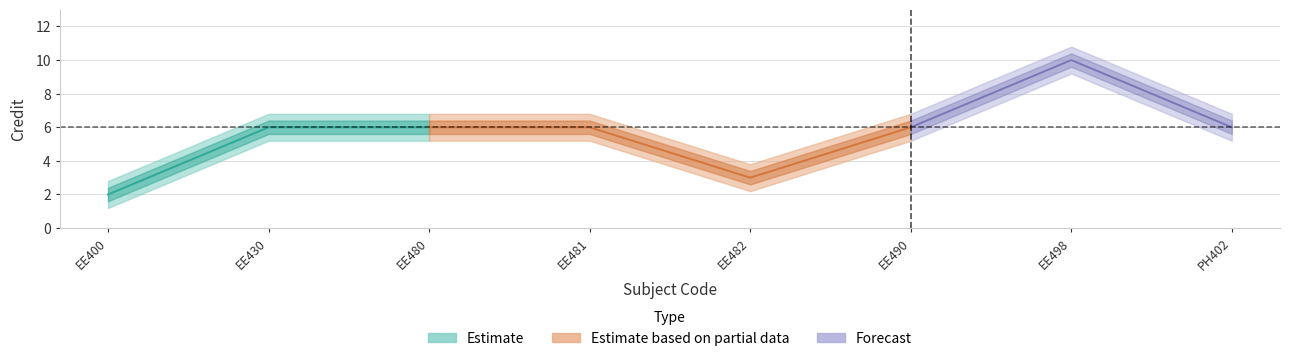

What is the difference between the Credit values at 1 and 2?

4.0